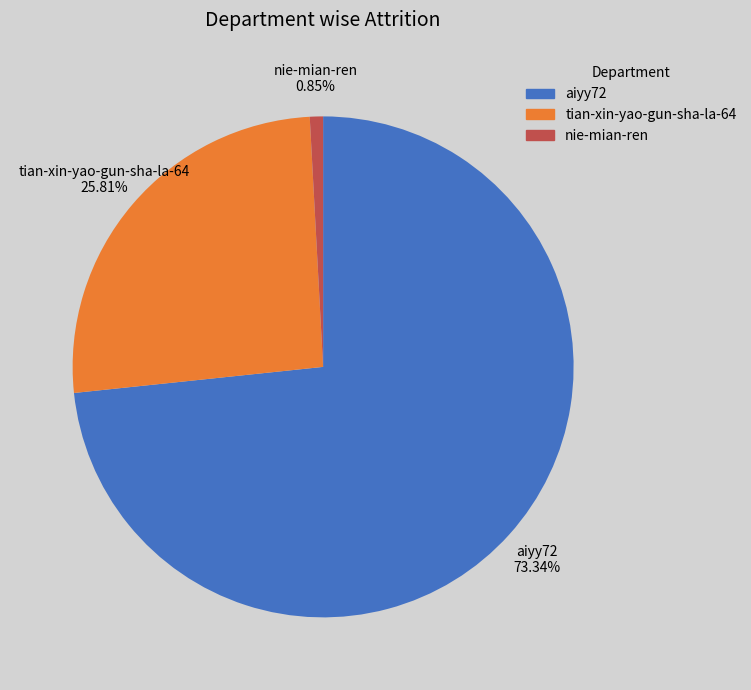

What is the ratio of the value at tian-xin-yao-gun-sha-la-64 to the value at nie-mian-ren?

30.3